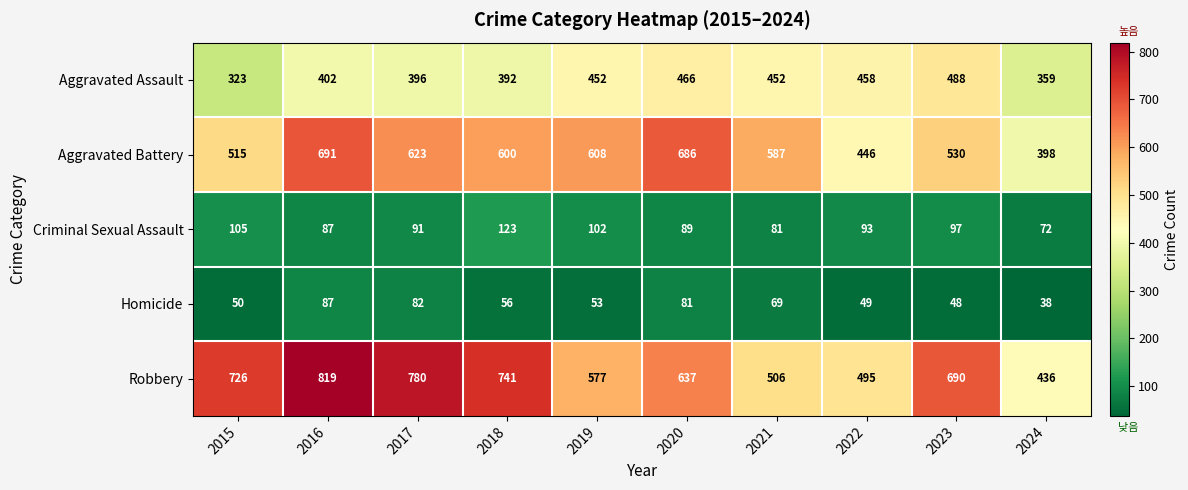

What is the maximum value for Criminal Sexual Assault?

123